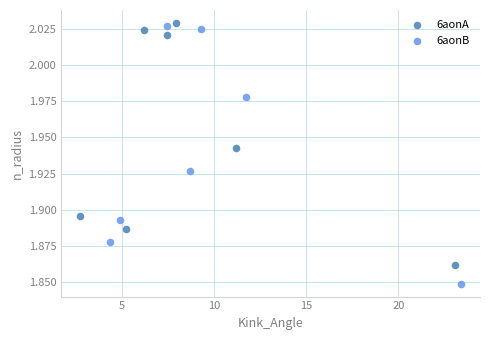

Which series has the widest spread of Y values?

6aonB